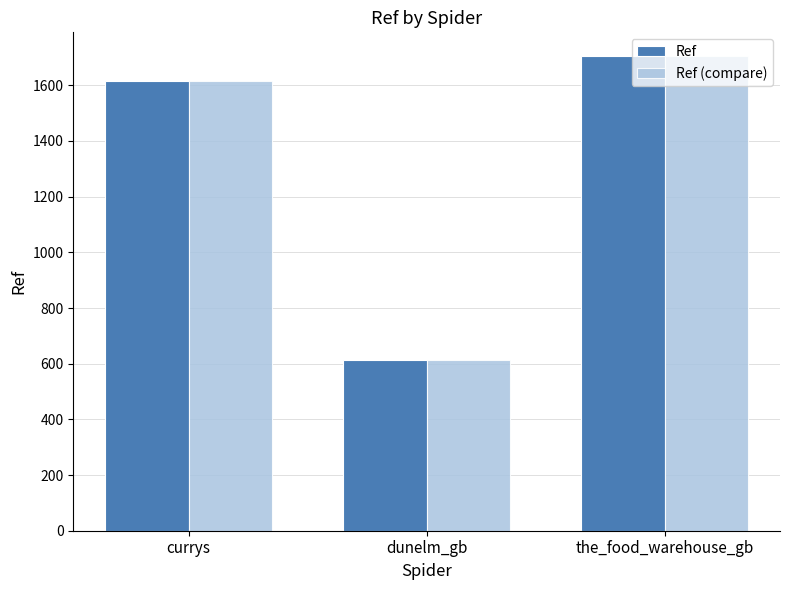

How many groups of bars are there?

3